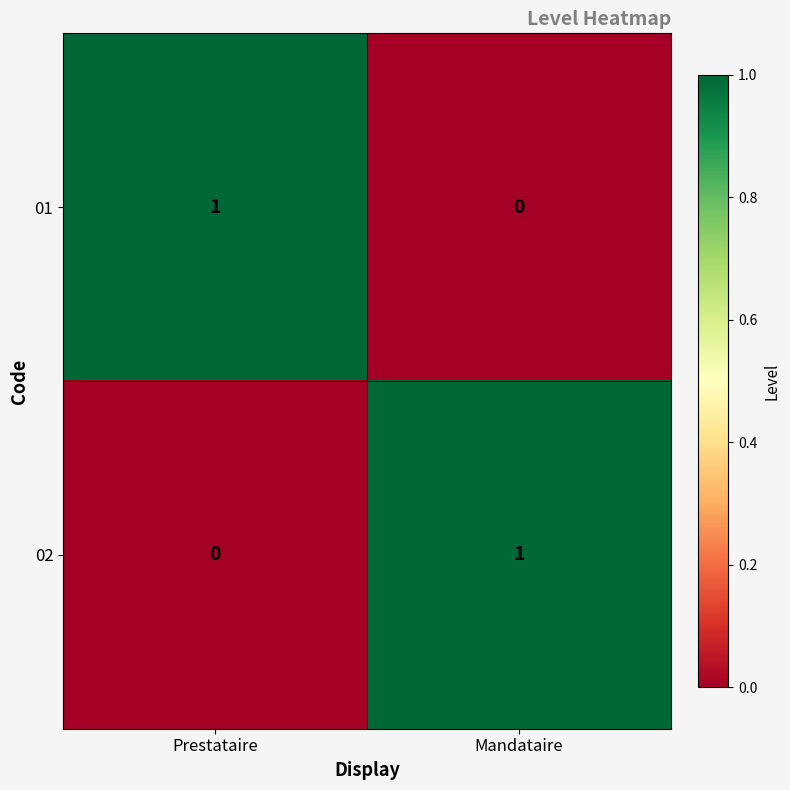

Rank the series at Prestataire from highest to lowest value.

01, 02